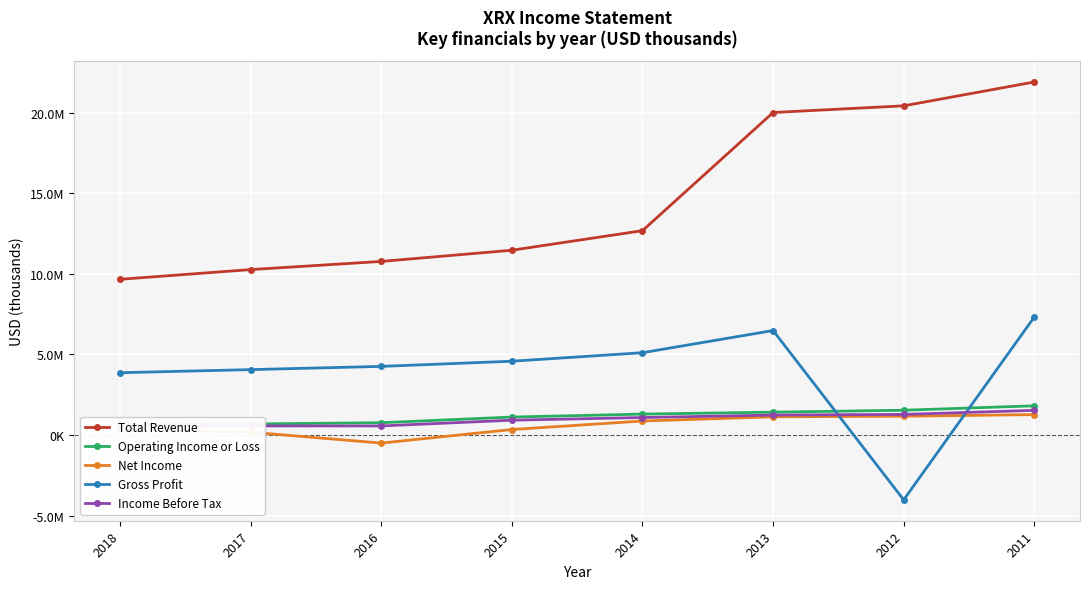

At how many categories does at least one series exceed 13743517?

3